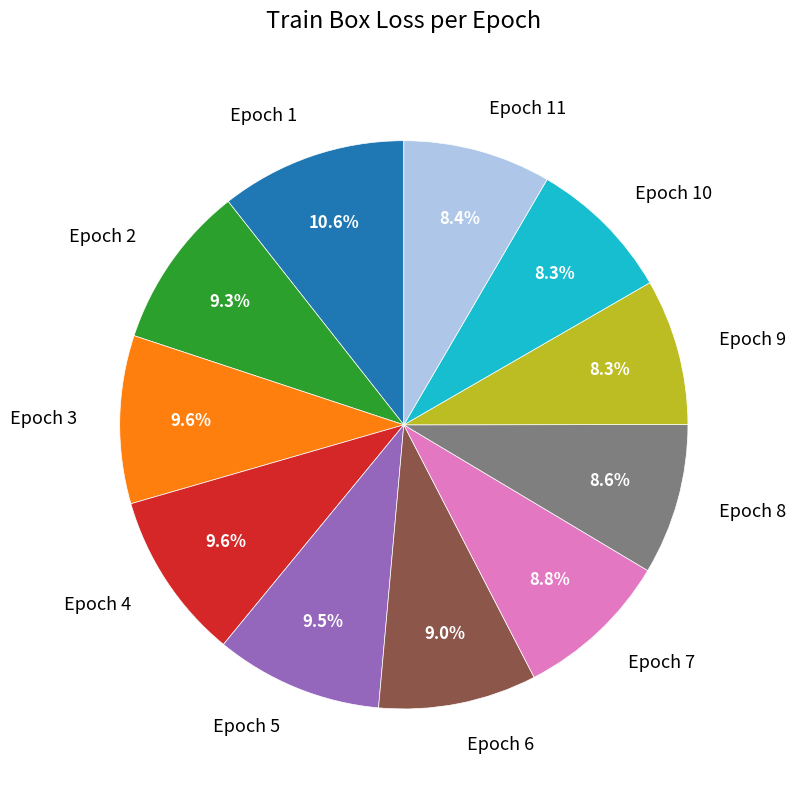

Is Epoch 7 the majority of the pie?

No